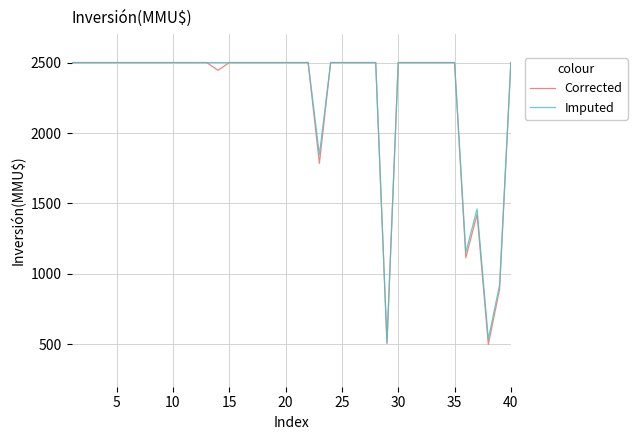

At how many categories does at least one series exceed 2071?

34